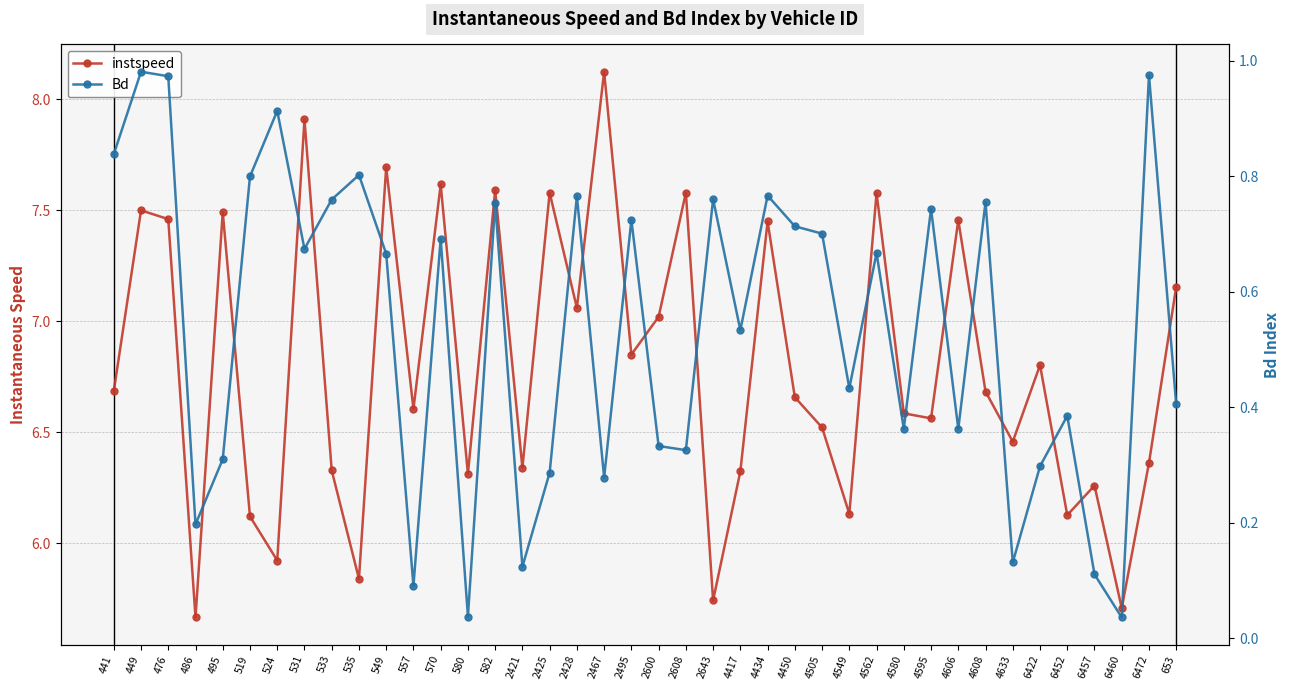

What is the total value across all series at 2608?

7.9